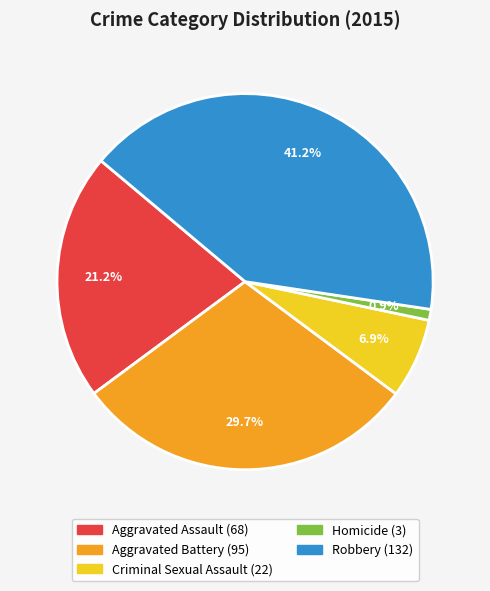

Does Criminal Sexual Assault account for over 50% of the chart?

No